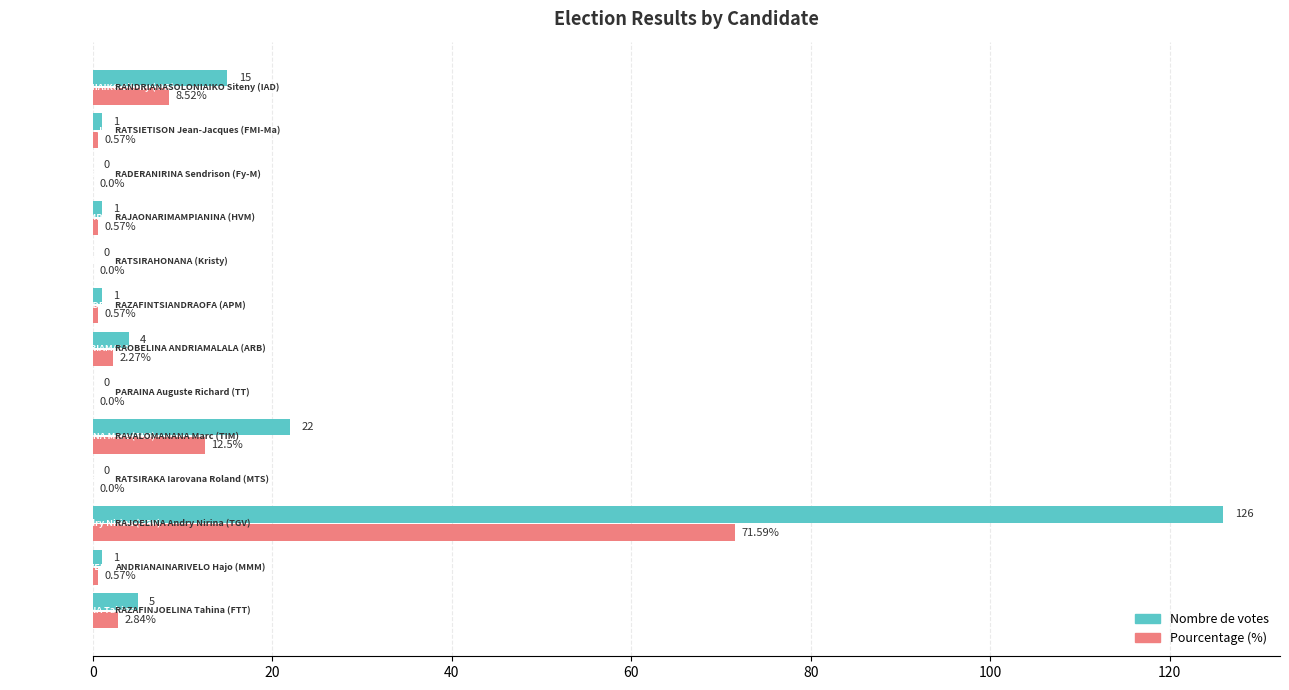

What is the average value of the Nombre de votes series?

13.5